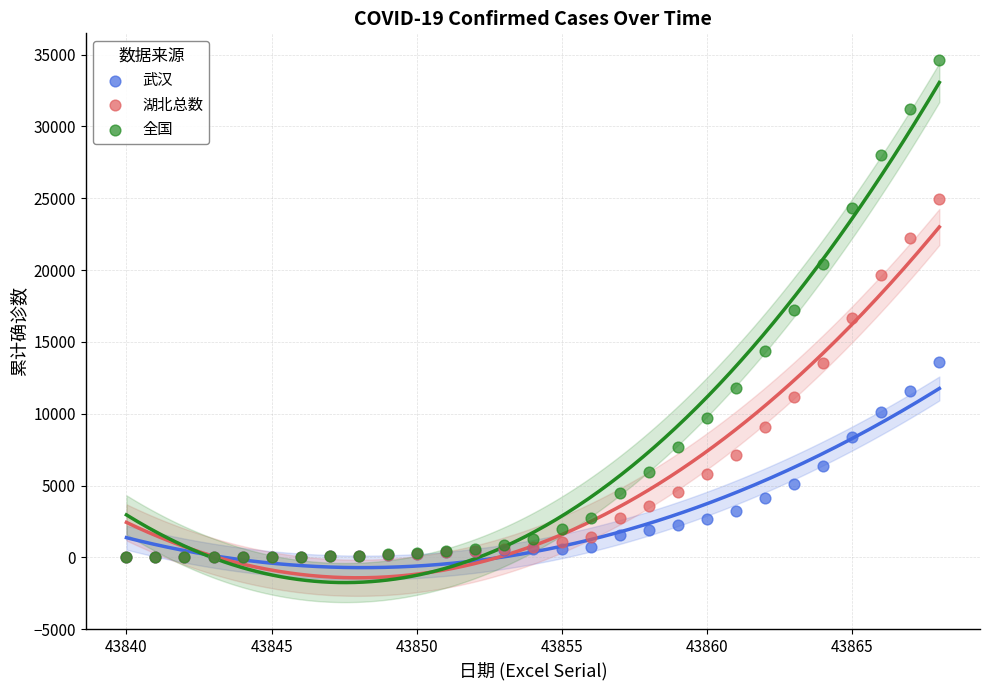

What are all the series names shown in the legend?

武汉, 湖北总数, 全国